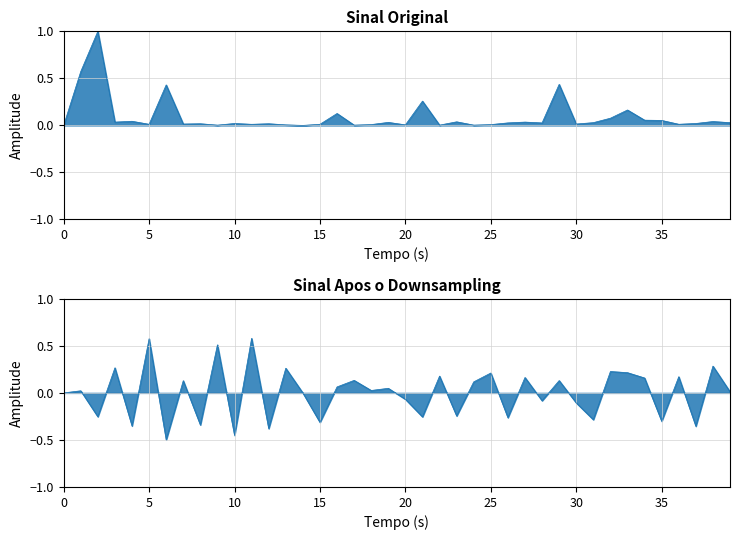

What is the maximum value for col_1?

1.0